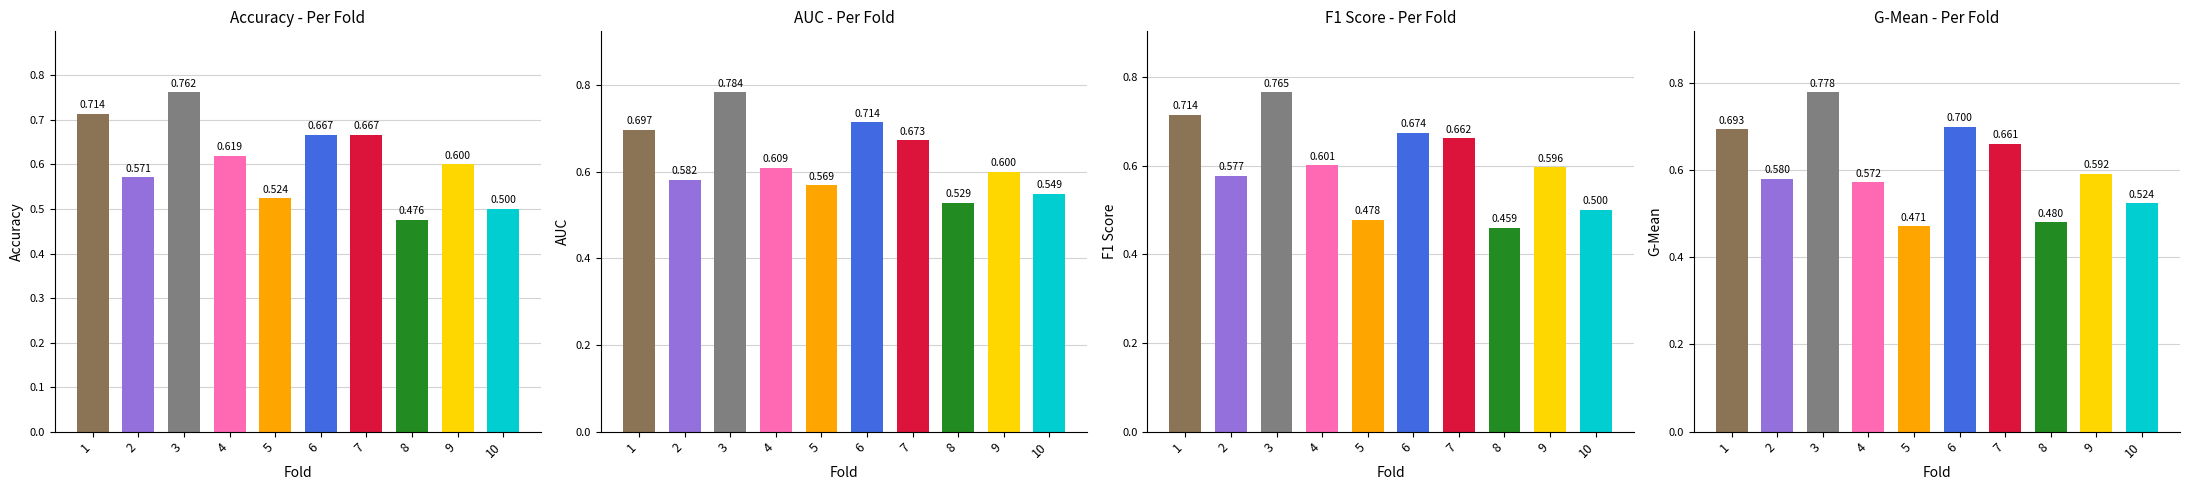

Is it true that auc equals 0.6 at 2?

True